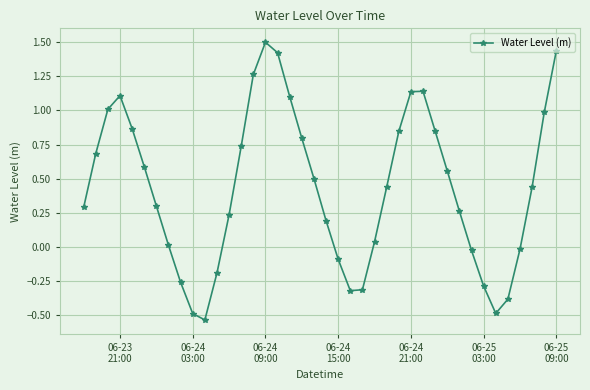

How many points are higher than both their immediate neighbors (excluding endpoints)?

3